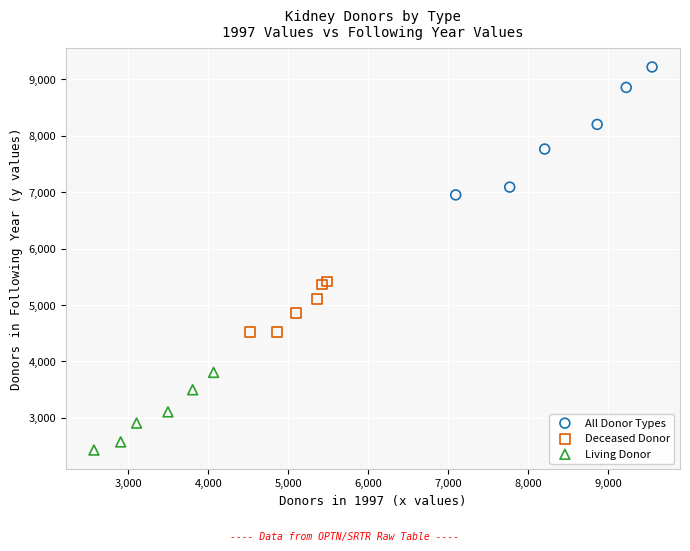

Which series contains the lowest Y value?

Living Donor